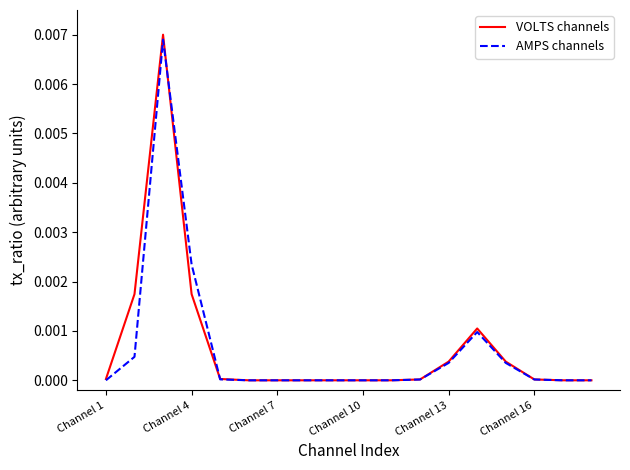

True or false: AMPS channels and VOLTS channels cross at least once.

True